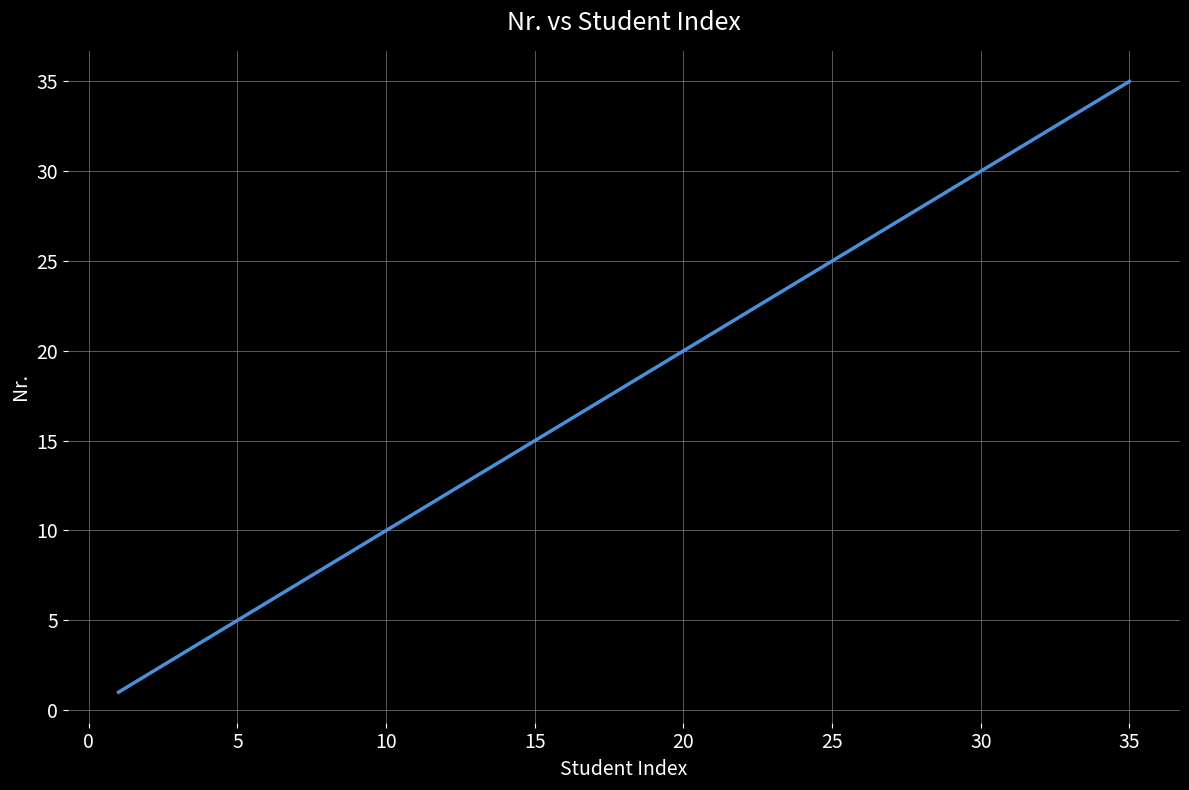

What is the minimum value shown in the chart?

1.0